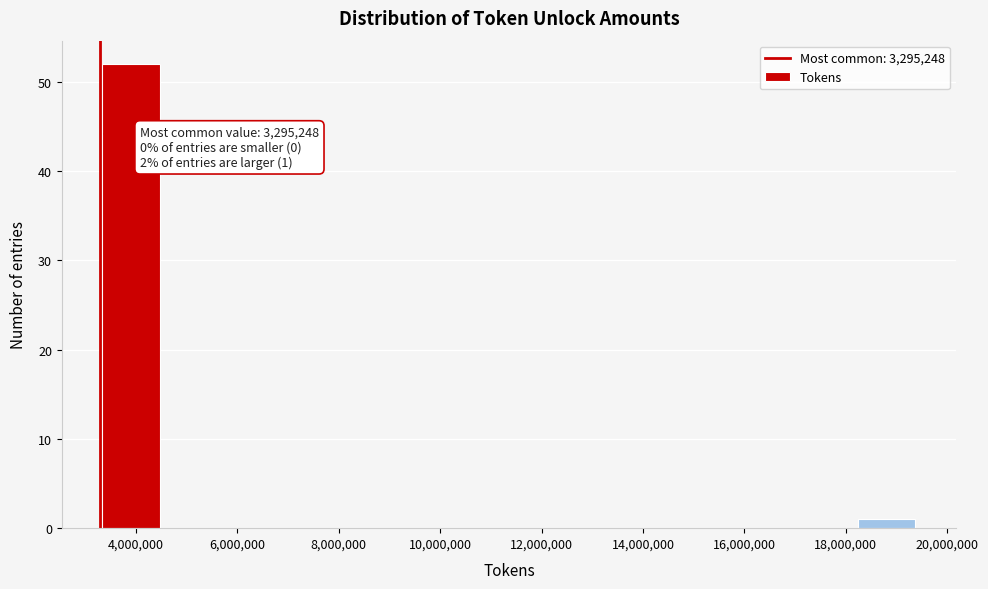

Which range on the x-axis has the tallest bar?

3200000 to 4600000